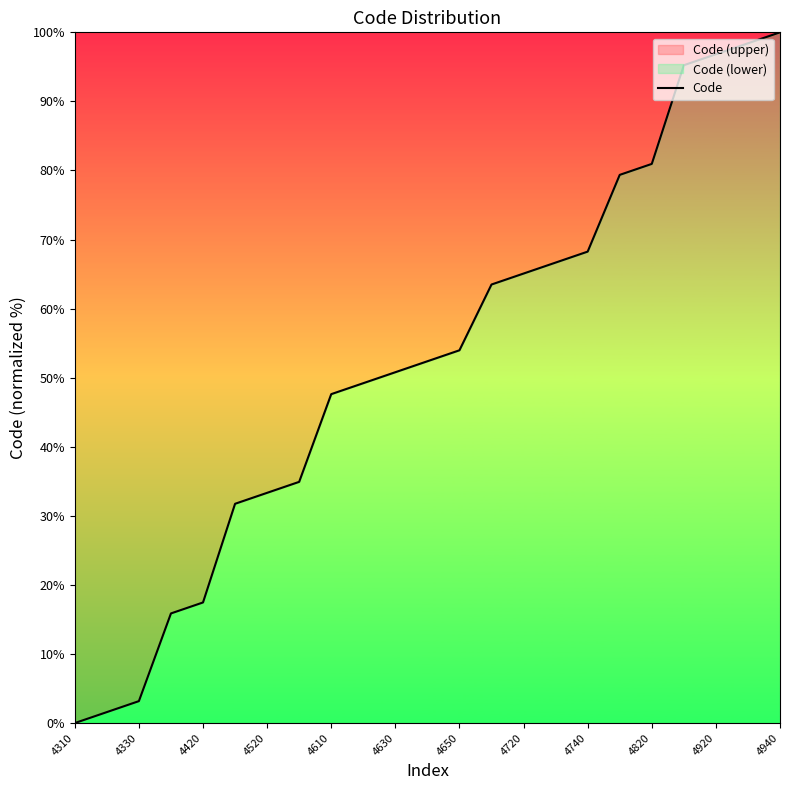

What is the difference between the values at 4920 and 4650?

42.9